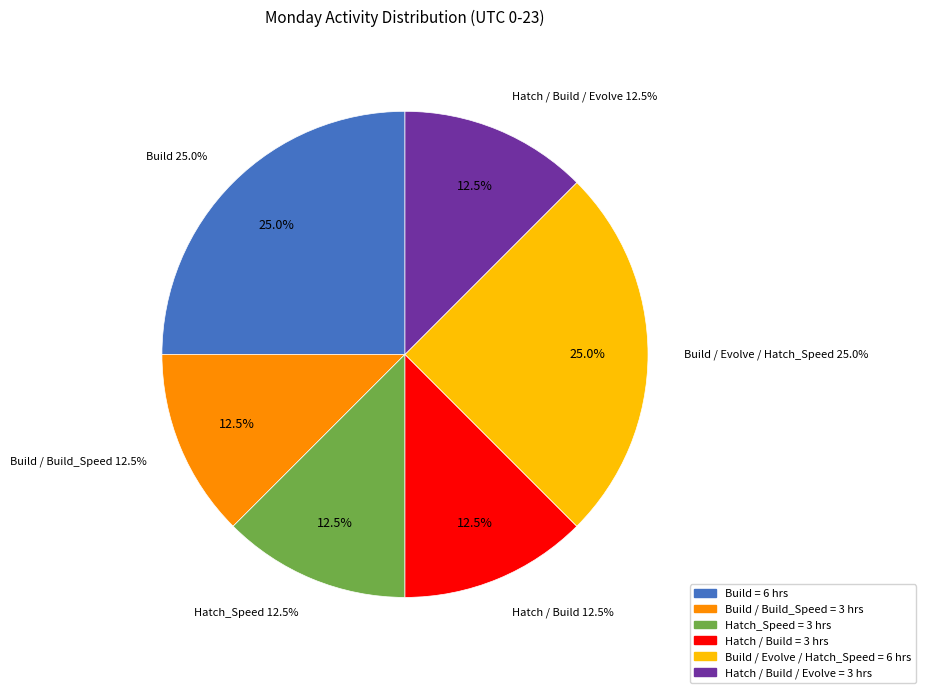

To the nearest percent, what portion does Hatch / Build represent?

12%